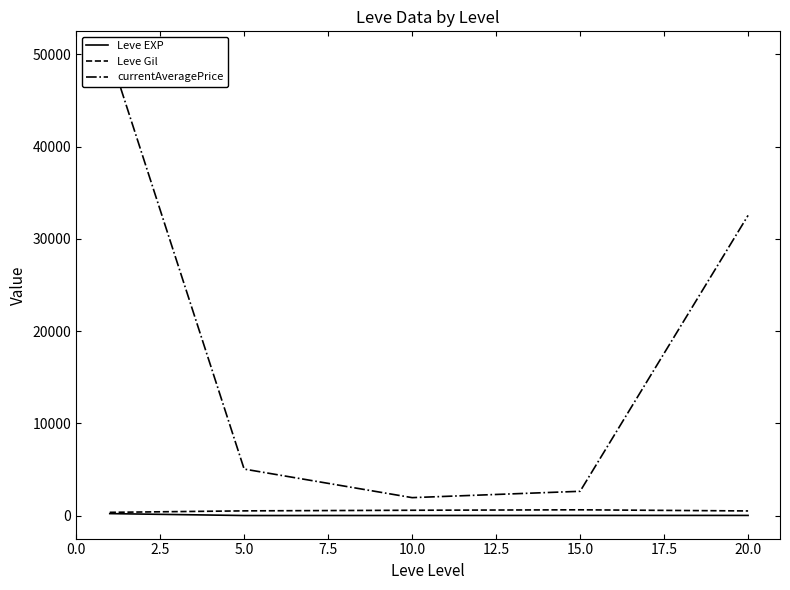

Is it true that Leve EXP equals 7.5 at 5.0?

True